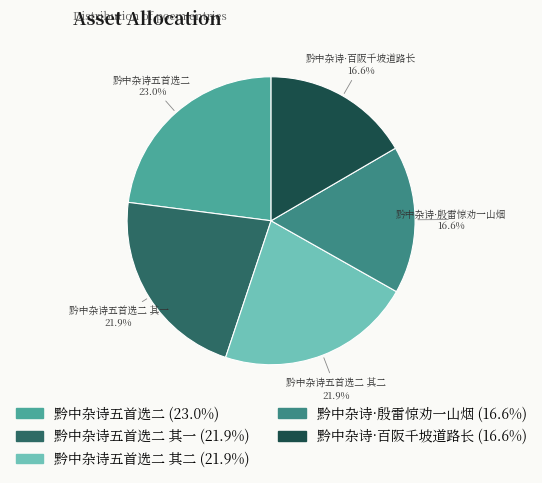

To the nearest percent, what portion does 黔中杂诗五首选二 represent?

23%